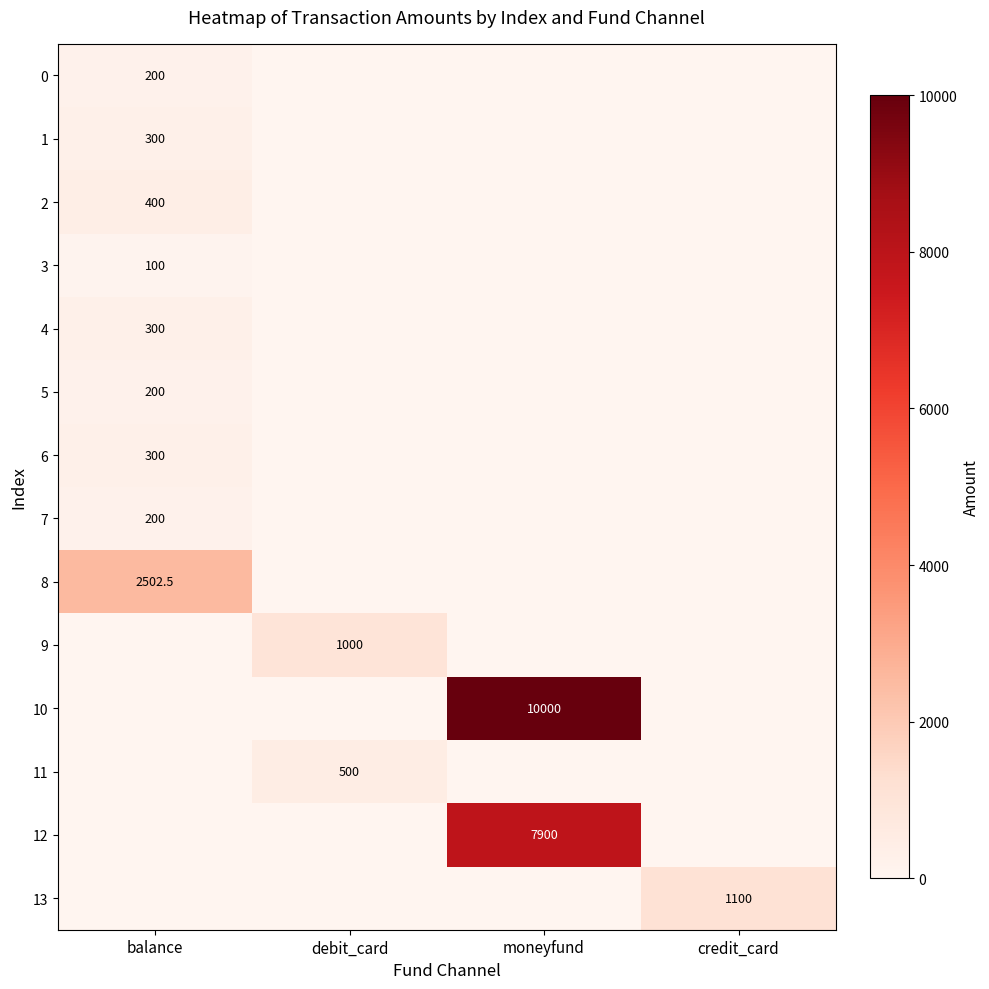

Is it true that 11 equals 500.0 at debit_card?

True